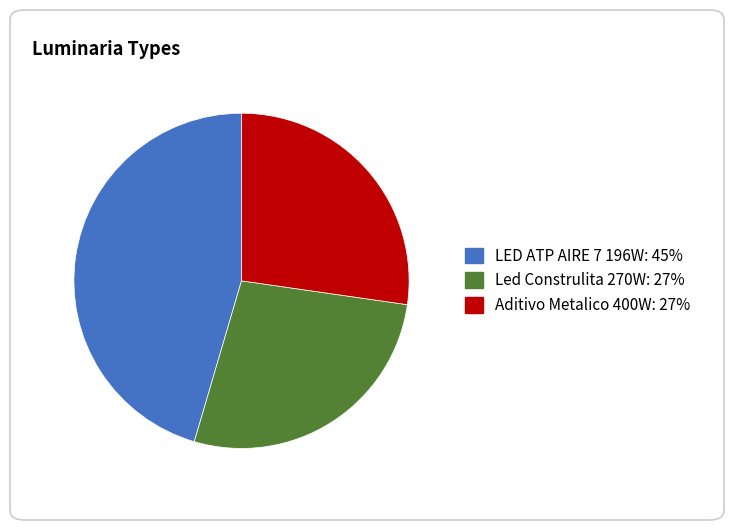

Which has a higher value, Aditivo Metalico 400W or LED ATP AIRE 7 196W?

LED ATP AIRE 7 196W